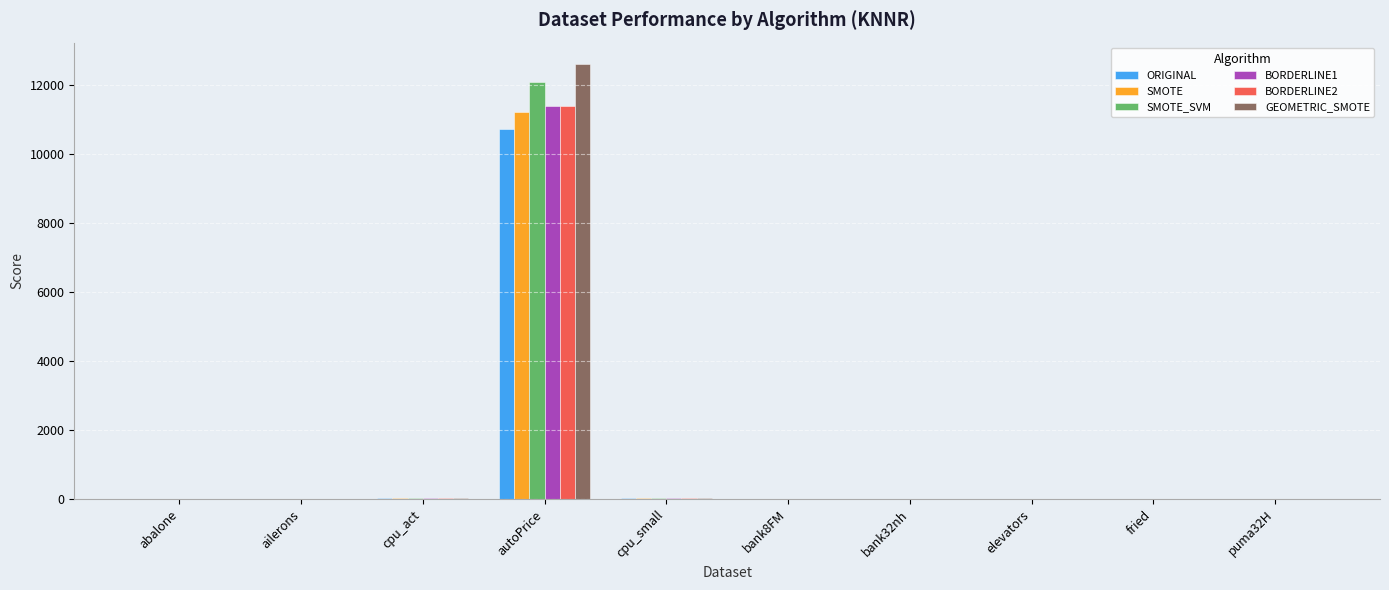

Is it true that BORDERLINE1 equals 0.5 at bank32nh?

True